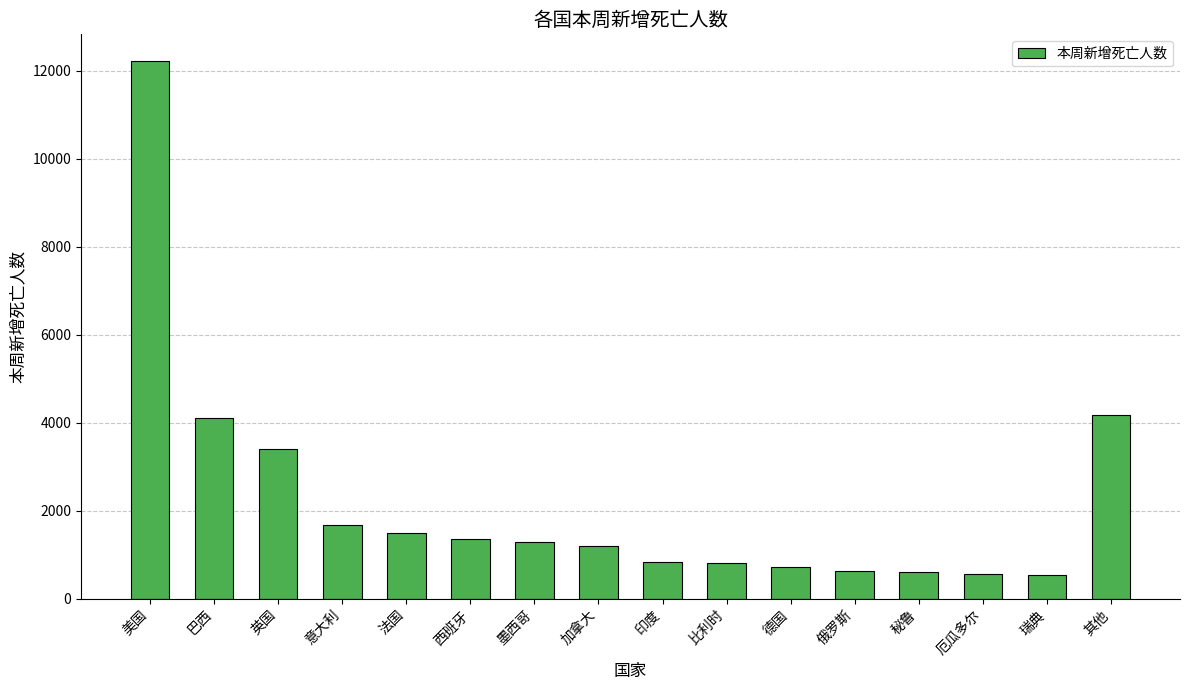

How many bars are there in total?

16